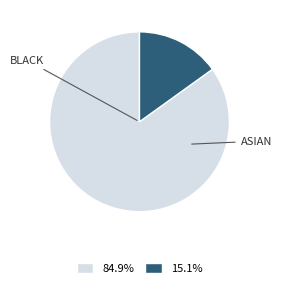

Is there any slice that represents more than half of the pie?

Yes